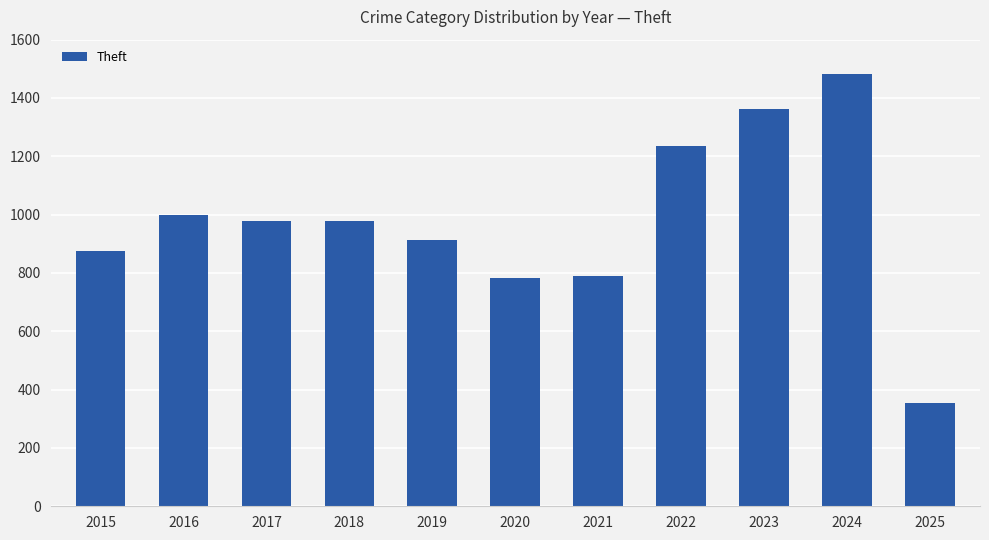

At which label does the data first exceed 977?

2016